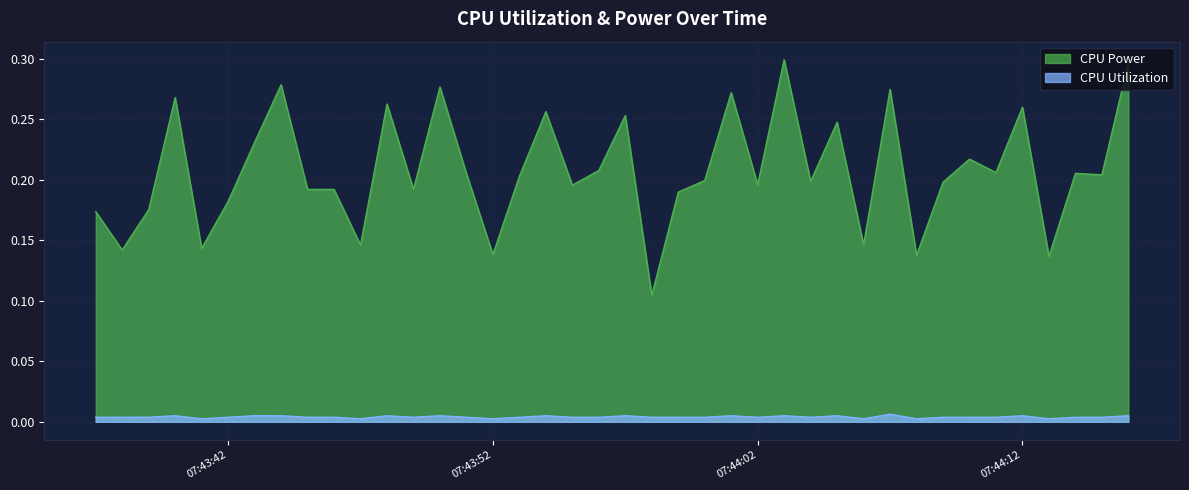

What are all the series names shown in the legend?

CPU Power, CPU Utilization